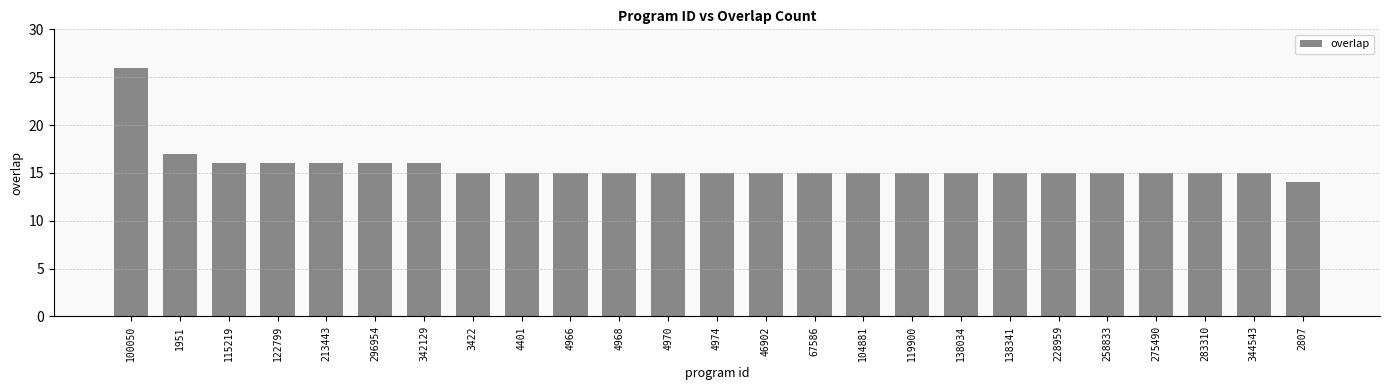

Between 4401 and 115219, which is larger?

115219